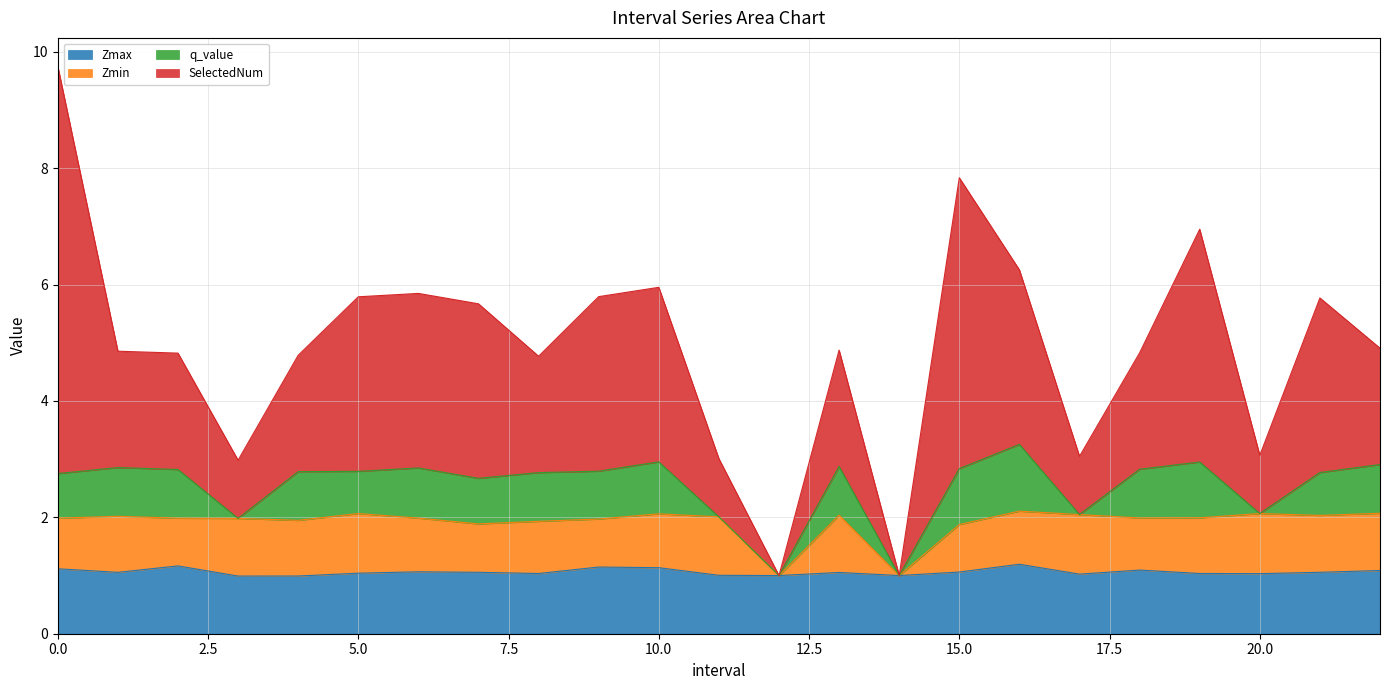

What is the smallest value displayed?

1.0